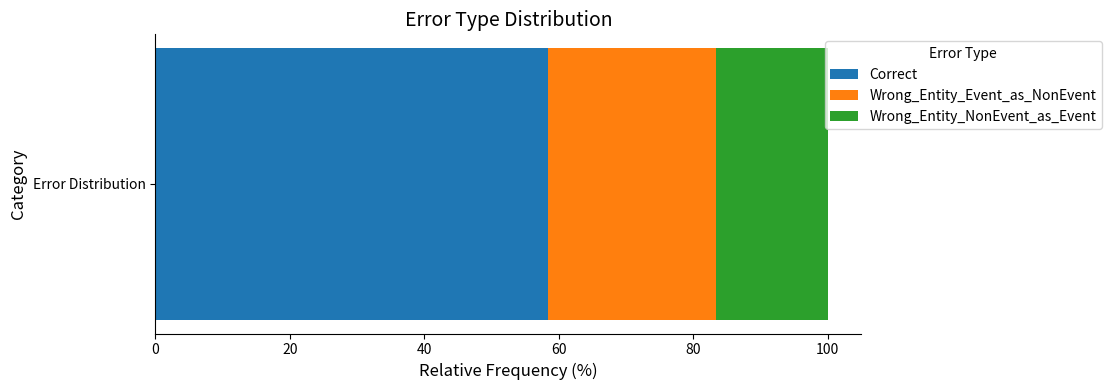

What is the lowest value of the Correct series?

58.3